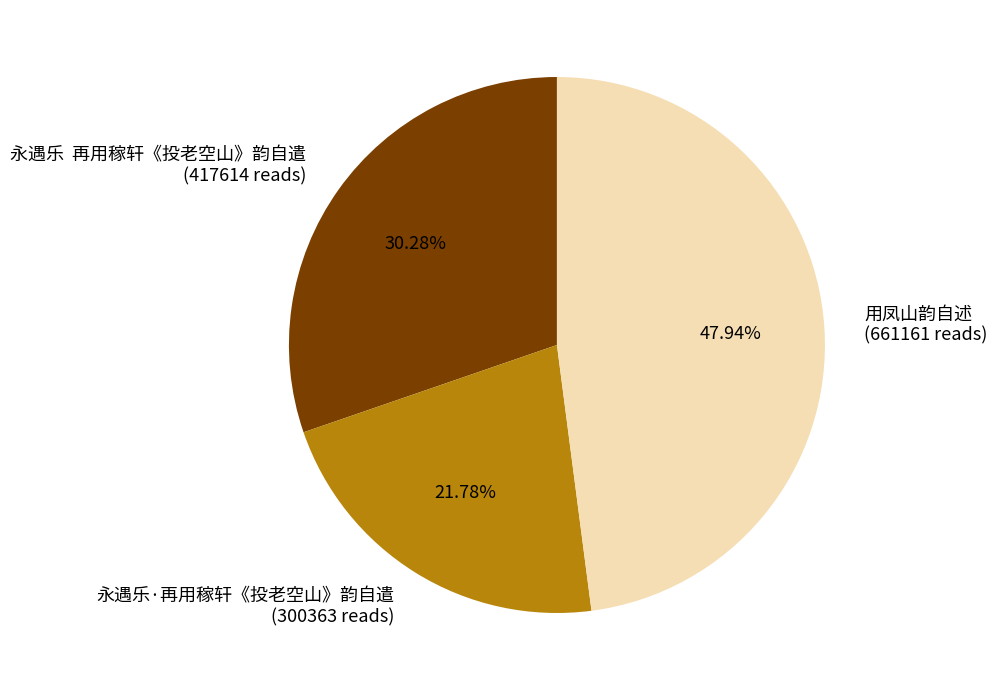

Approximately how many times larger is the value at 永遇乐·再用稼轩《投老空山》韵自遣 (300363 reads) compared to 用凤山韵自述 (661161 reads)?

0.5